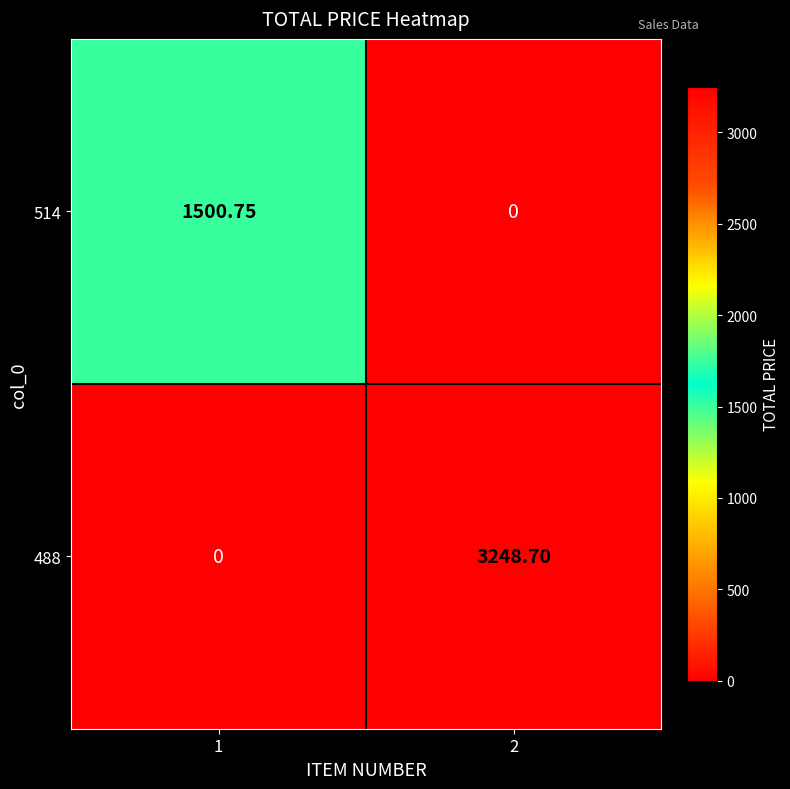

Reading left to right, transcribe all the data shown in this chart.

514: 1=1500.8	2=0.0
488: 1=0.0	2=3248.7